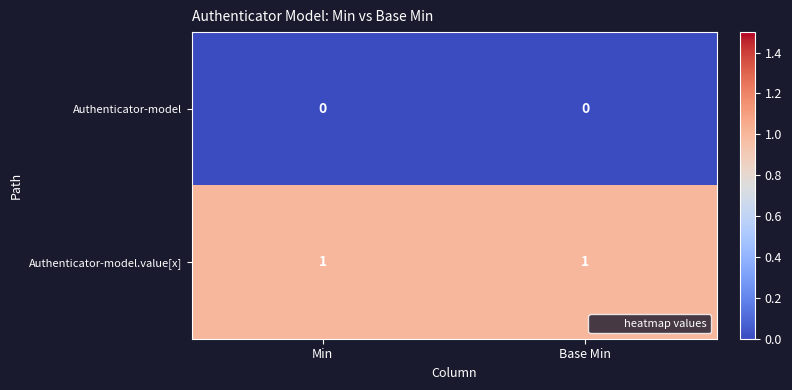

Which series has the largest total across all categories?

Authenticator-model.value[x]